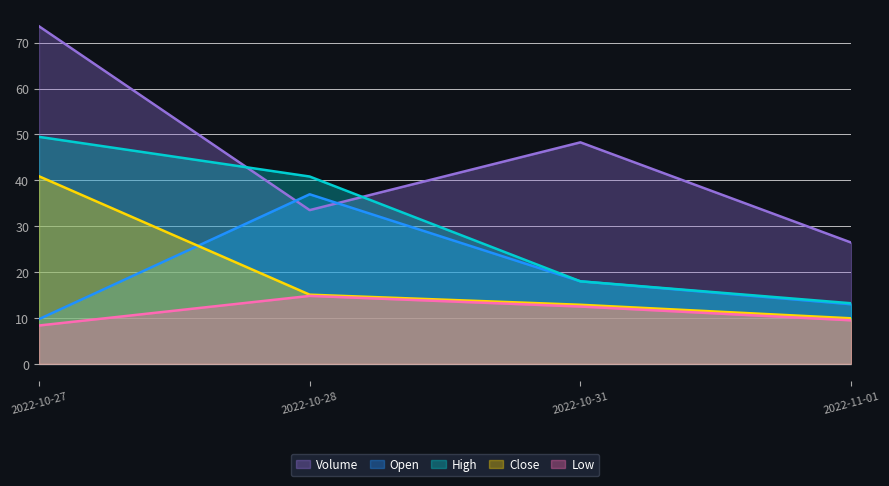

Reading left to right, transcribe all the data shown in this chart.

Open: 2022-10-27=9.8	2022-10-28=37.0	2022-10-31=18.0	2022-11-01=13.0
High: 2022-10-27=49.5	2022-10-28=40.8	2022-10-31=18.0	2022-11-01=13.2
Low: 2022-10-27=8.4	2022-10-28=14.8	2022-10-31=12.5	2022-11-01=9.5
Close: 2022-10-27=40.9	2022-10-28=15.1	2022-10-31=12.9	2022-11-01=9.9
Volume: 2022-10-27=73.6	2022-10-28=33.5	2022-10-31=48.3	2022-11-01=26.5